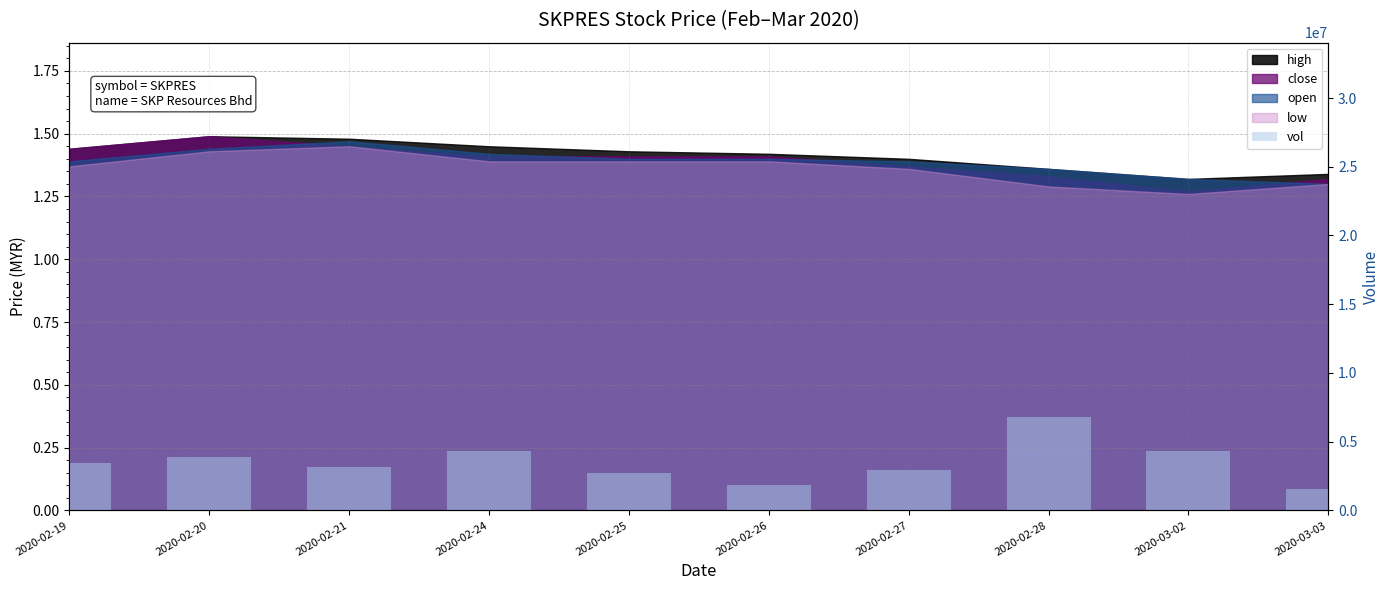

True or false: the data shows 727818 at 2020-02-26.

False